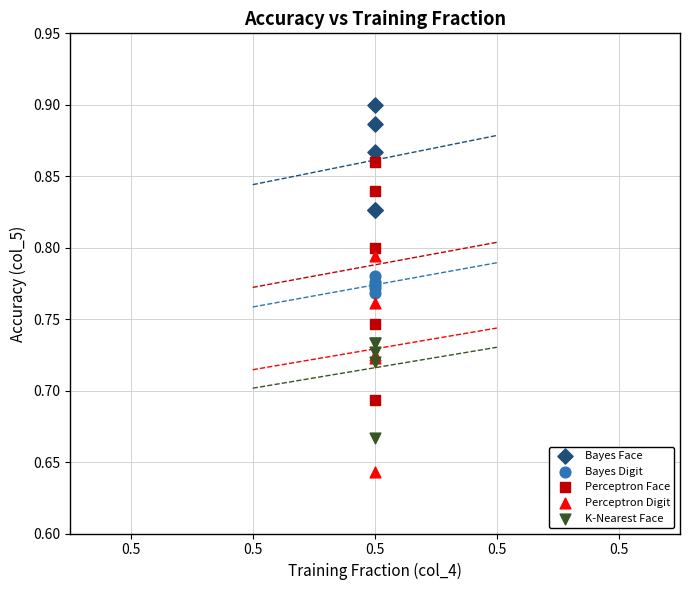

Which series contains the lowest Y value?

Perceptron Digit